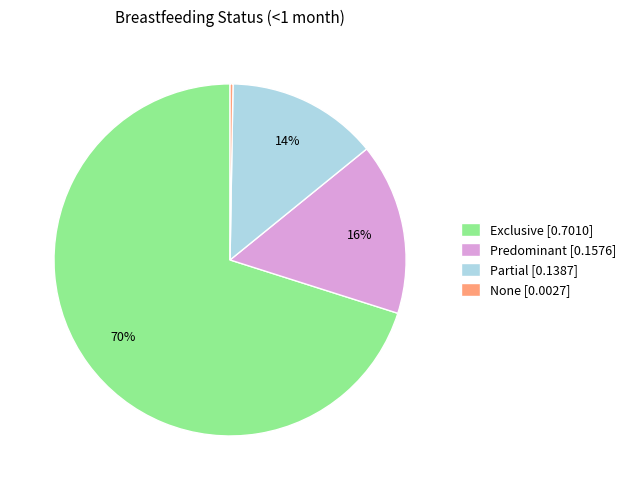

Combined, do Exclusive [0.7010] and Partial [0.1387] account for over 50%?

Yes